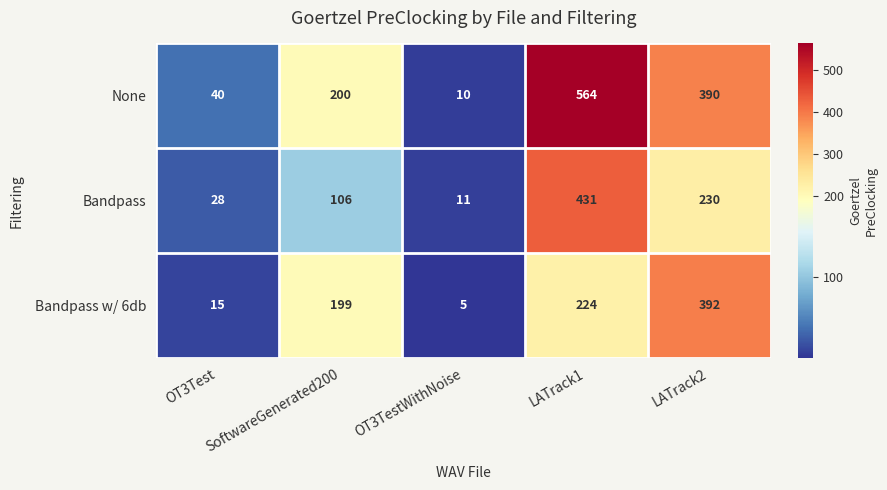

What is the spread (max minus min) of values at LATrack2?

162